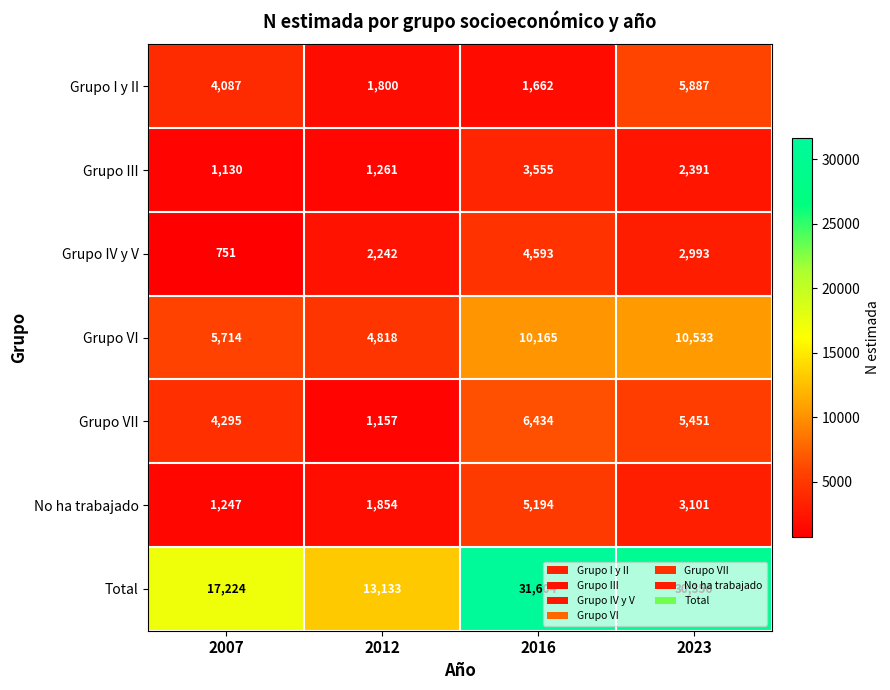

Which series has the widest spread of values?

Total